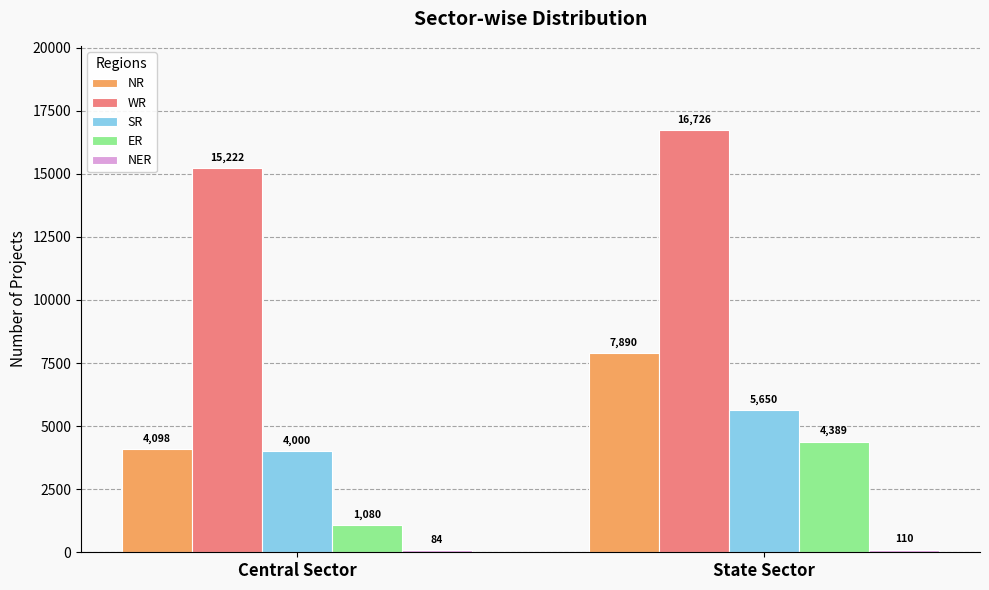

Rank the categories by ER value from highest to lowest.

State Sector, Central Sector